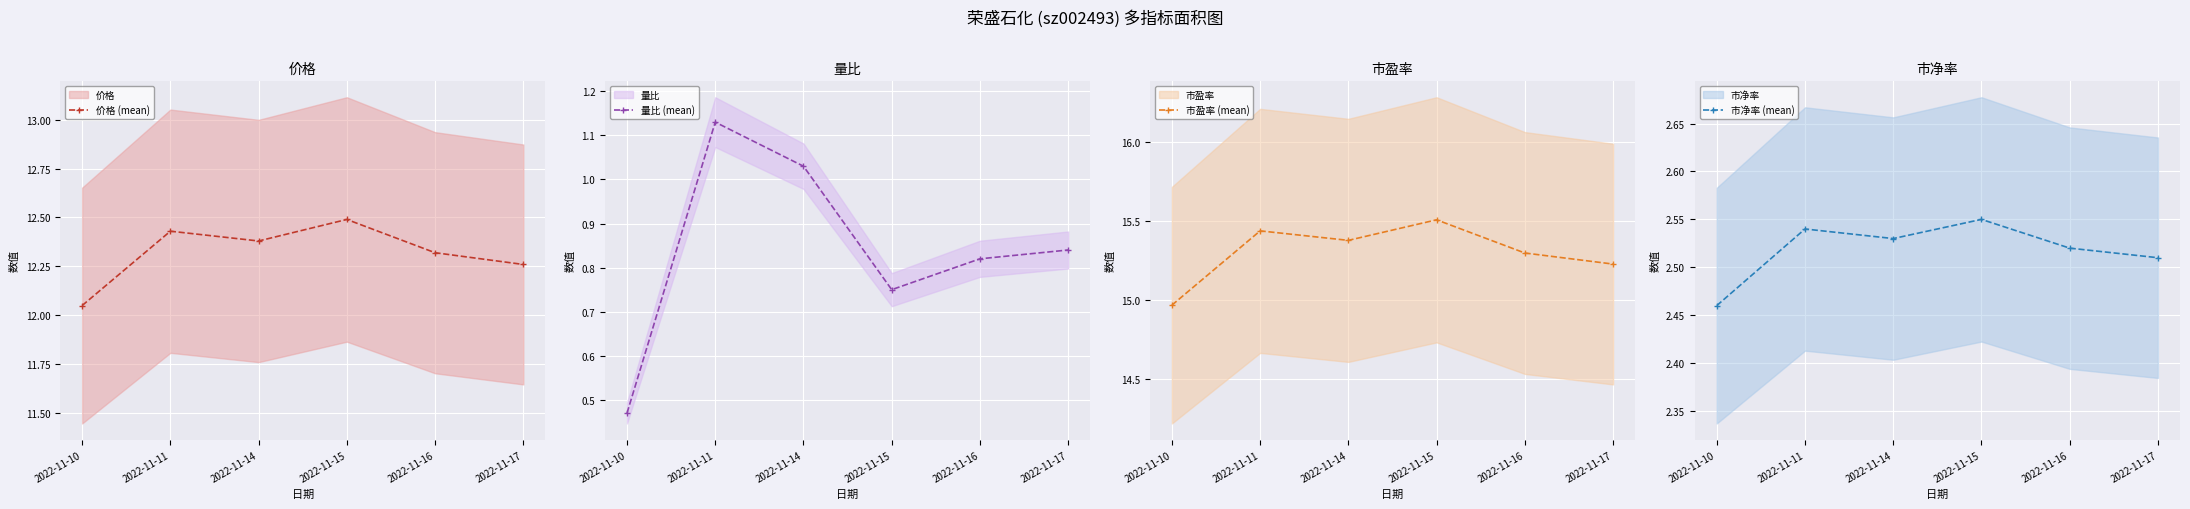

What is the value of the 市盈率 (mean) point at the 4th from the left?

15.5